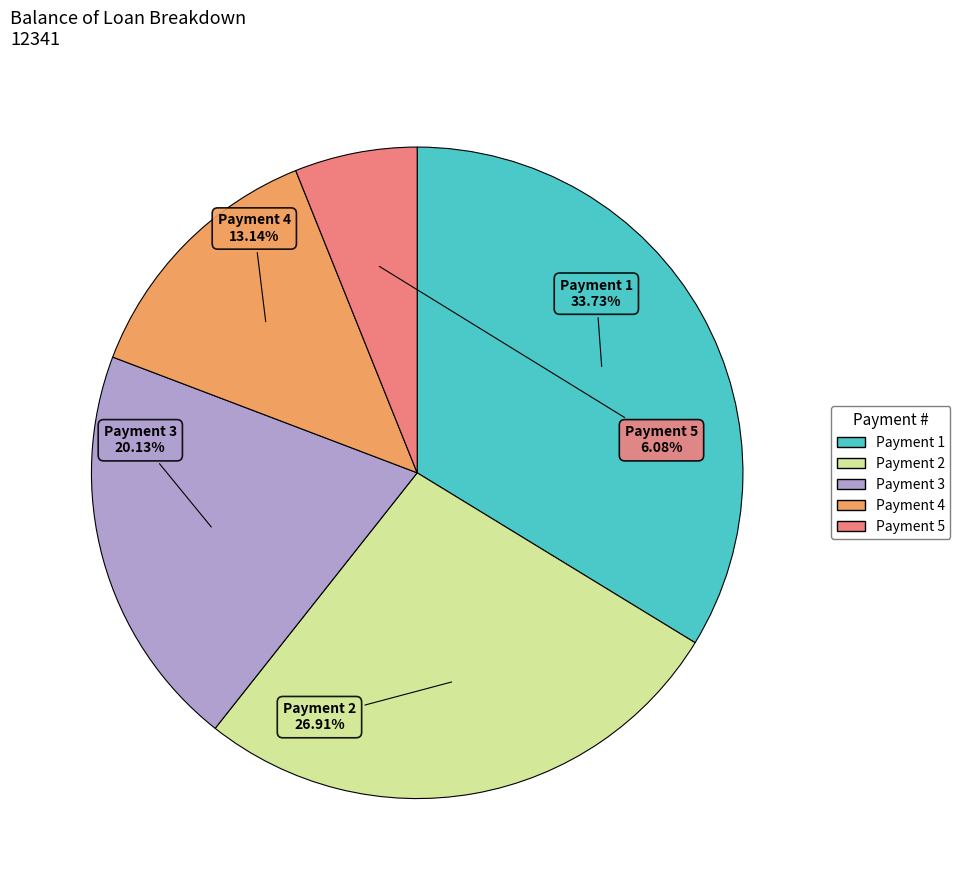

How many segments does this pie chart have?

5